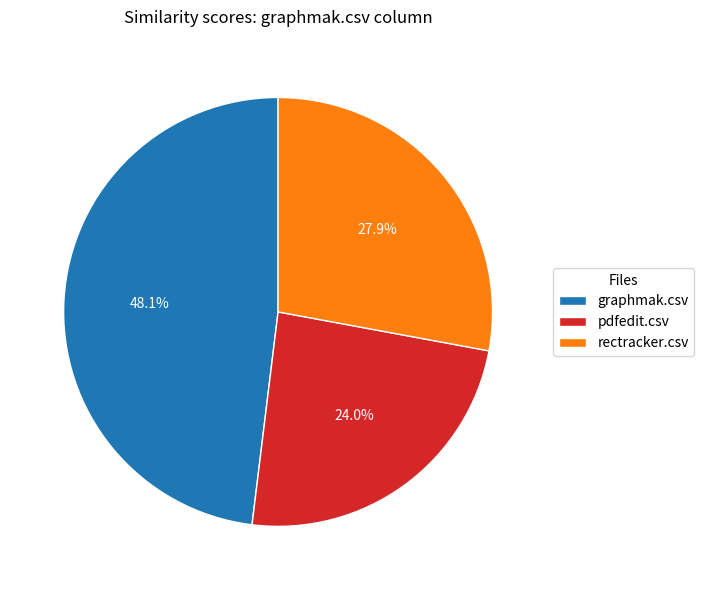

Is there a majority slice in this chart?

No